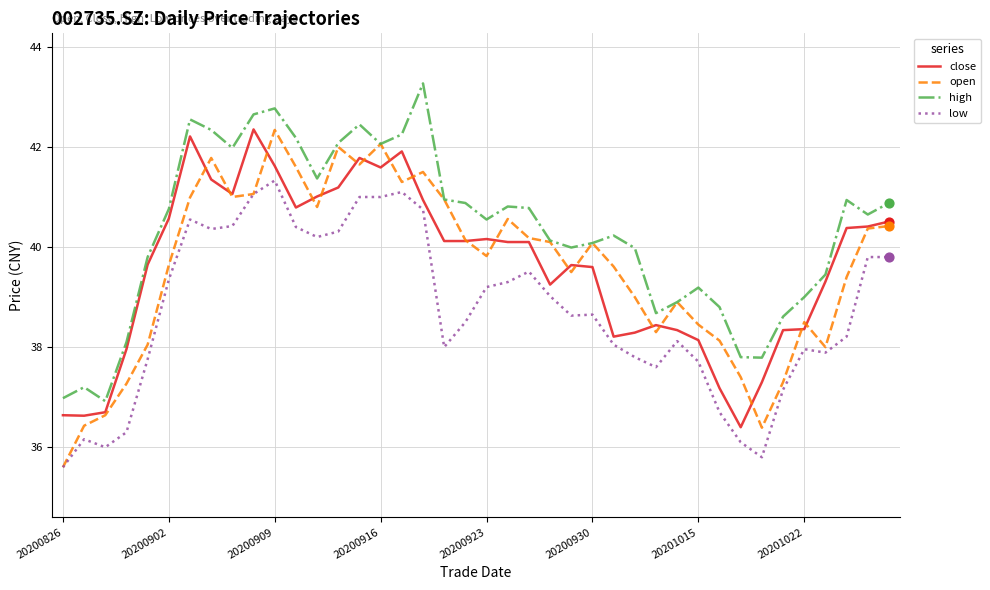

True or false: low and high cross at least once.

False